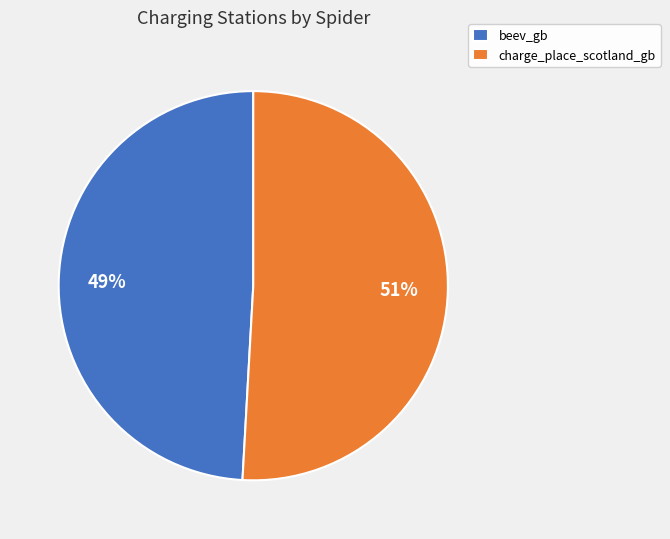

Between charge_place_scotland_gb and beev_gb, which is larger?

charge_place_scotland_gb